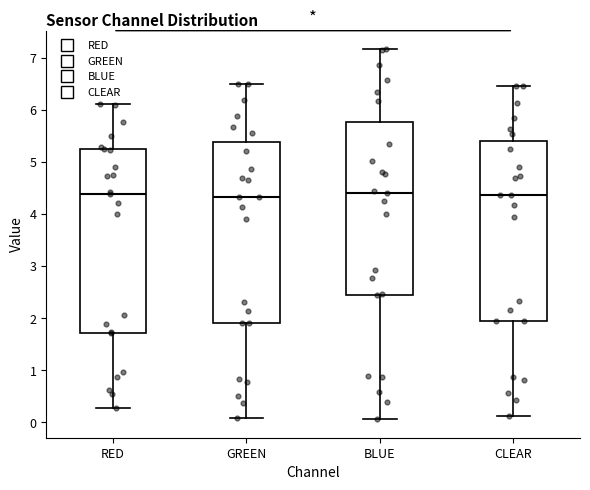

Where is the lower edge of the box for RED on the y-axis? The values are not printed on the chart, so give them approximately, as read against the axis.

1.7